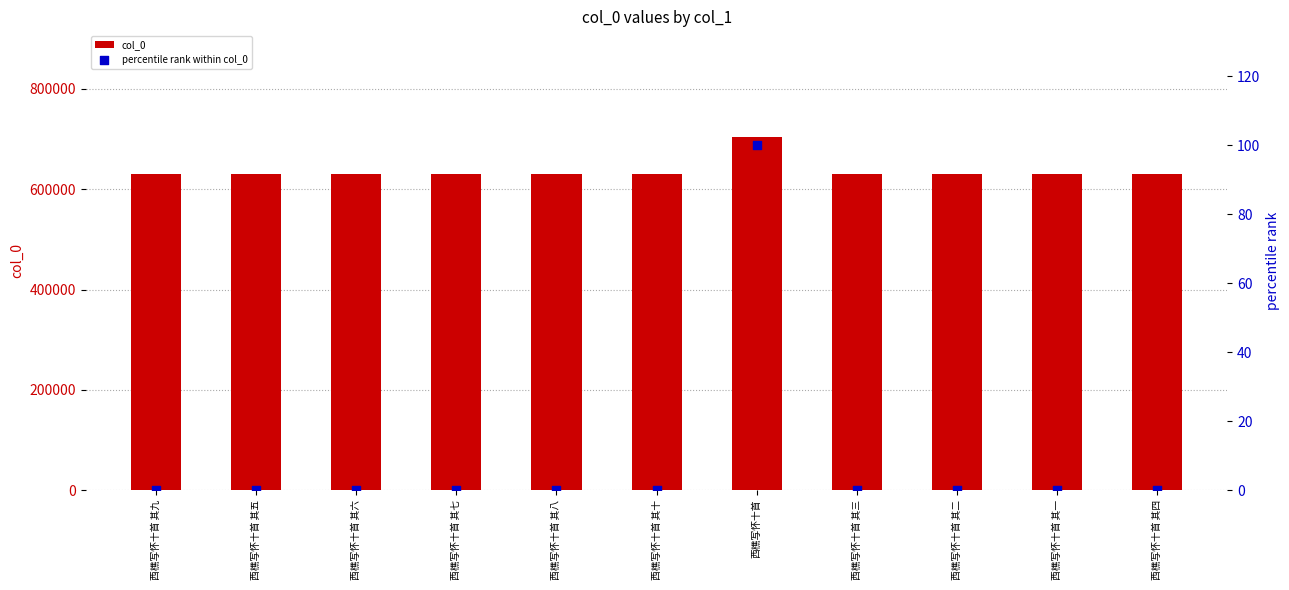

Which series contains the lowest Y value?

percentile rank within col_0